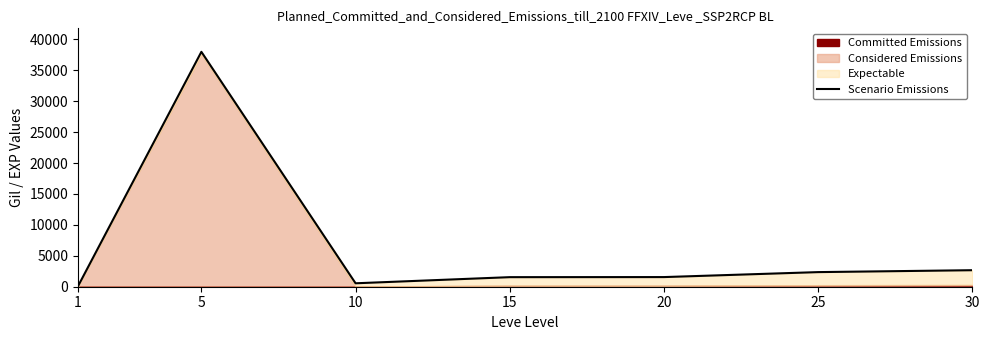

List the labels in order of value, smallest first.

1, 10, 15, 20, 25, 30, 5